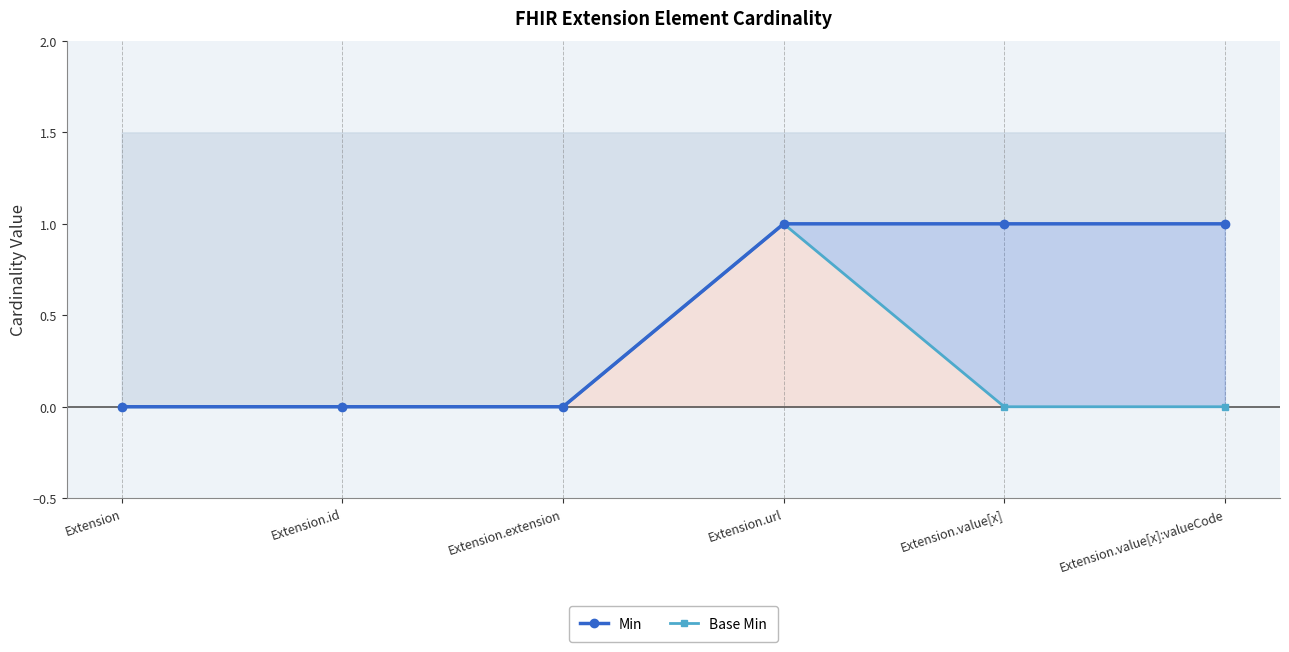

Does the chart have visible grid lines?

No